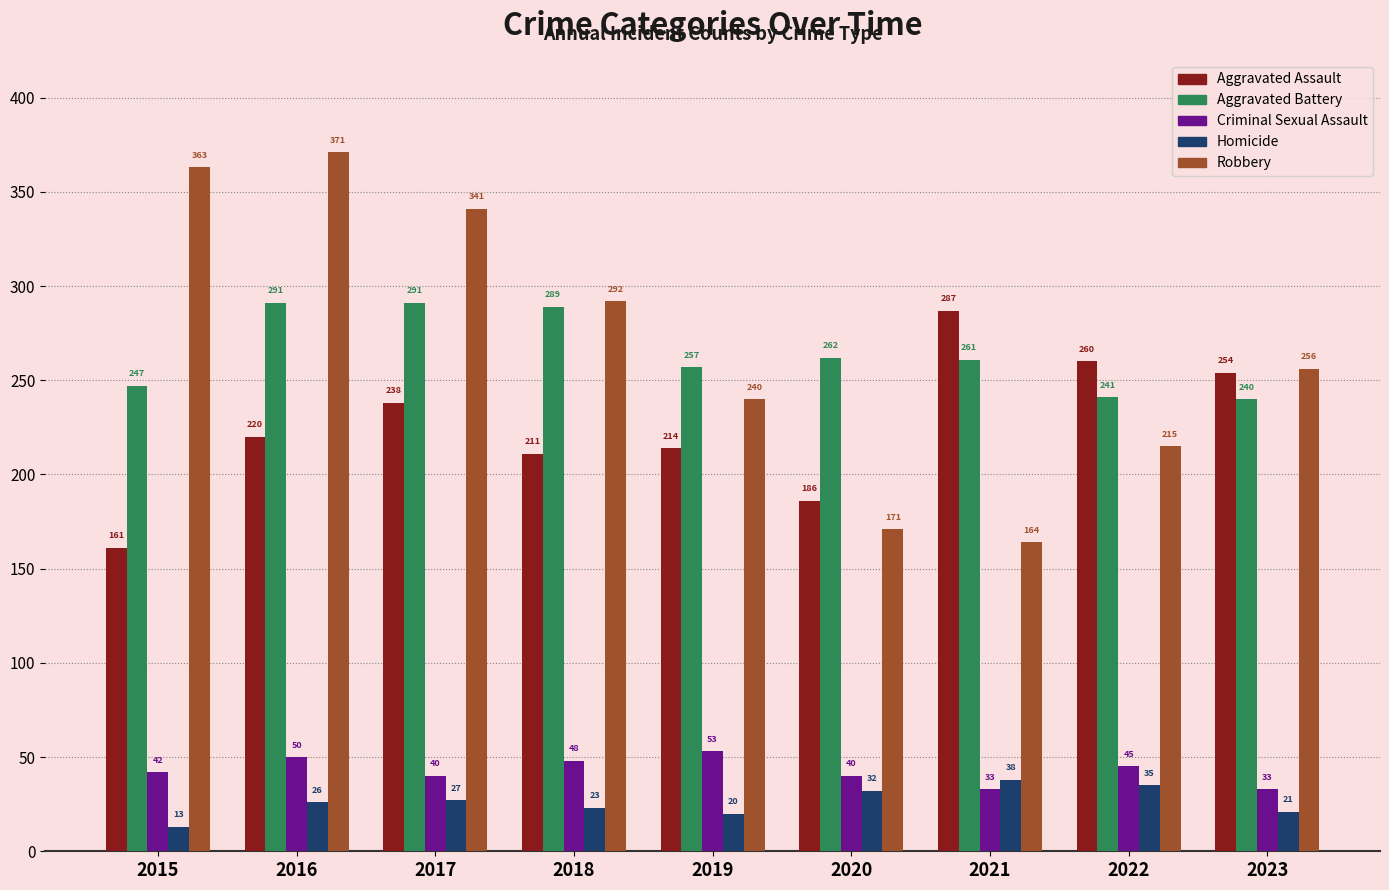

What is the highest value of the Robbery series?

371